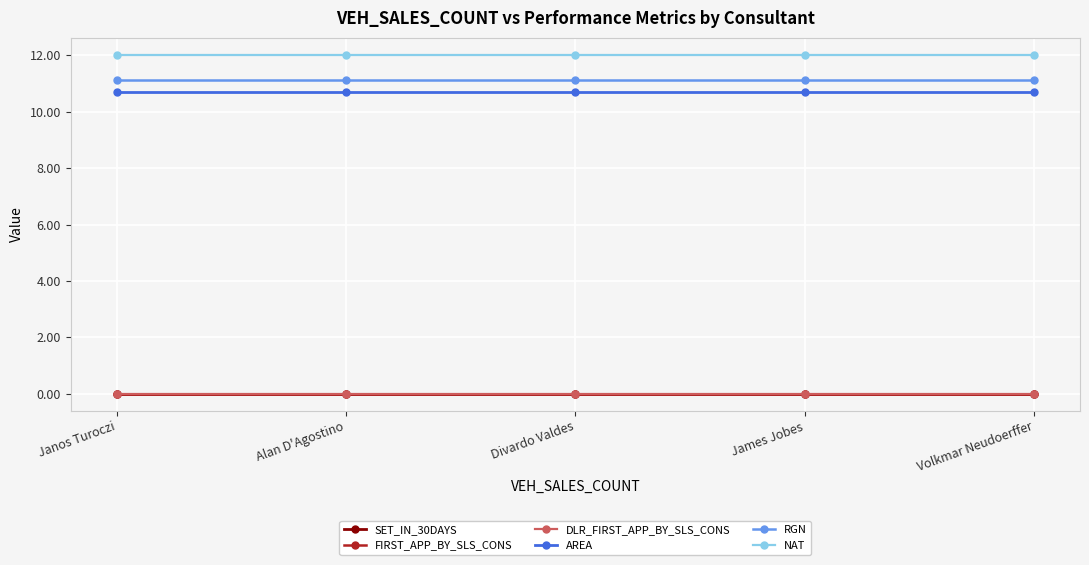

Reading right to left, transcribe all the data shown in this chart.

SET_IN_30DAYS: 0.0	0.0	0.0	0.0	0.0
FIRST_APP_BY_SLS_CONS: 0.0	0.0	0.0	0.0	0.0
DLR_FIRST_APP_BY_SLS_CONS: 0.0	0.0	0.0	0.0	0.0
AREA: 10.7	10.7	10.7	10.7	10.7
RGN: 11.1	11.1	11.1	11.1	11.1
NAT: 12.0	12.0	12.0	12.0	12.0